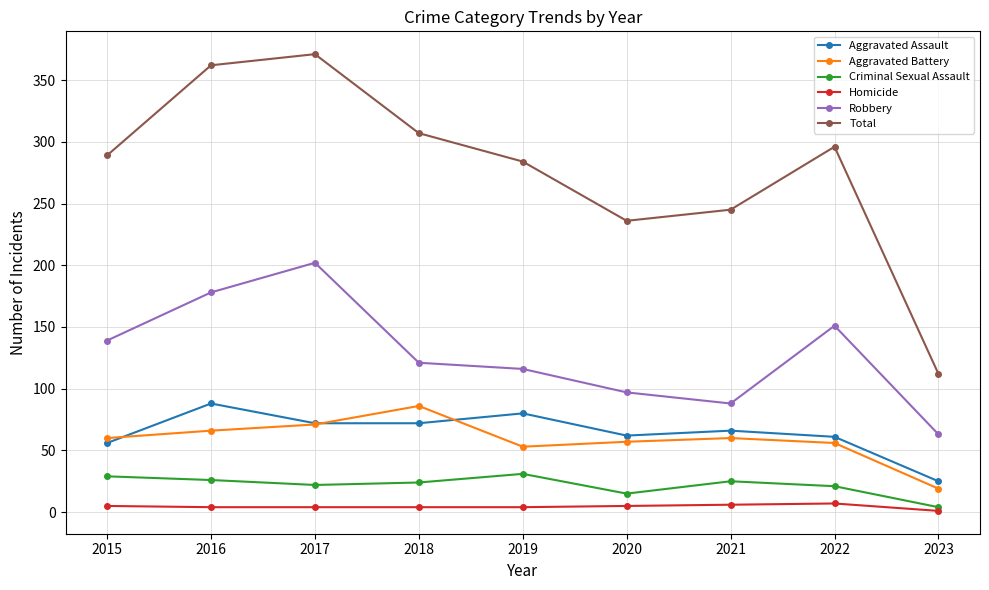

True or false: Criminal Sexual Assault and Total intersect in this chart.

False